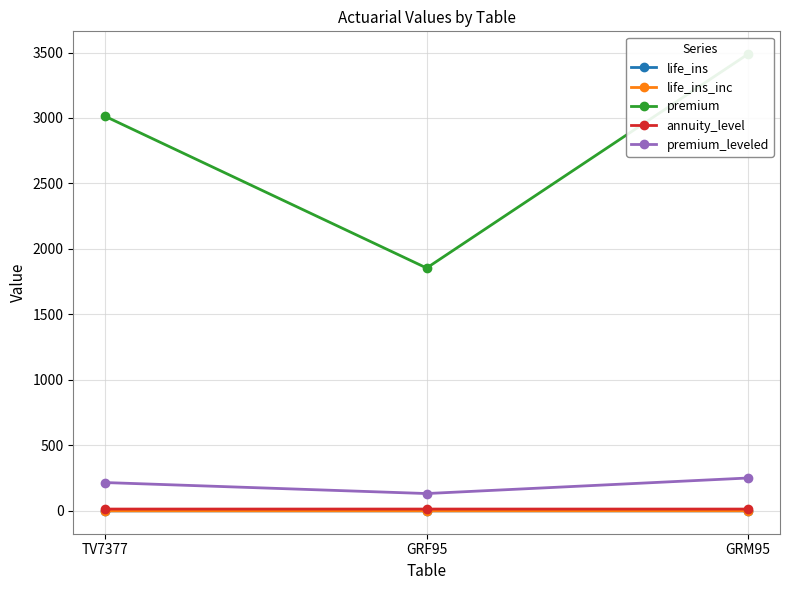

What is the value of the premium_leveled point at the 2nd from the left?

132.4